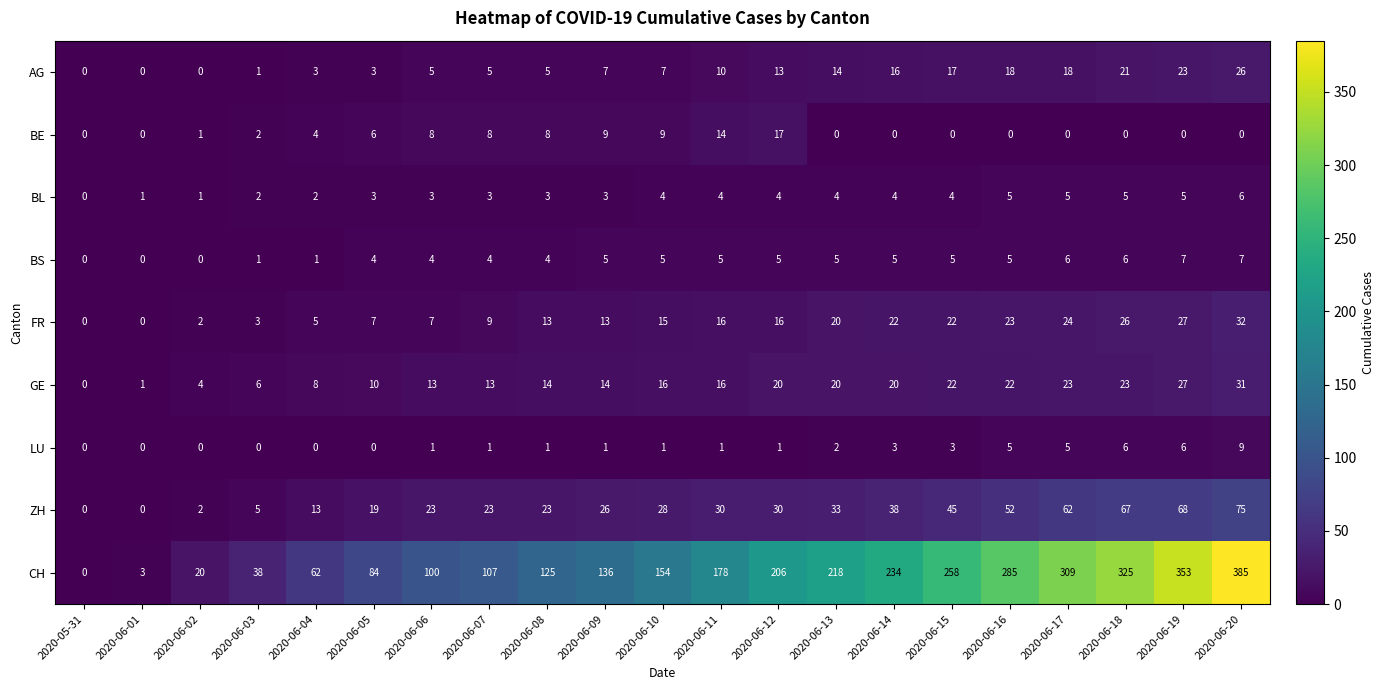

True or false: CH has a value of 3 at 2020-06-01.

True